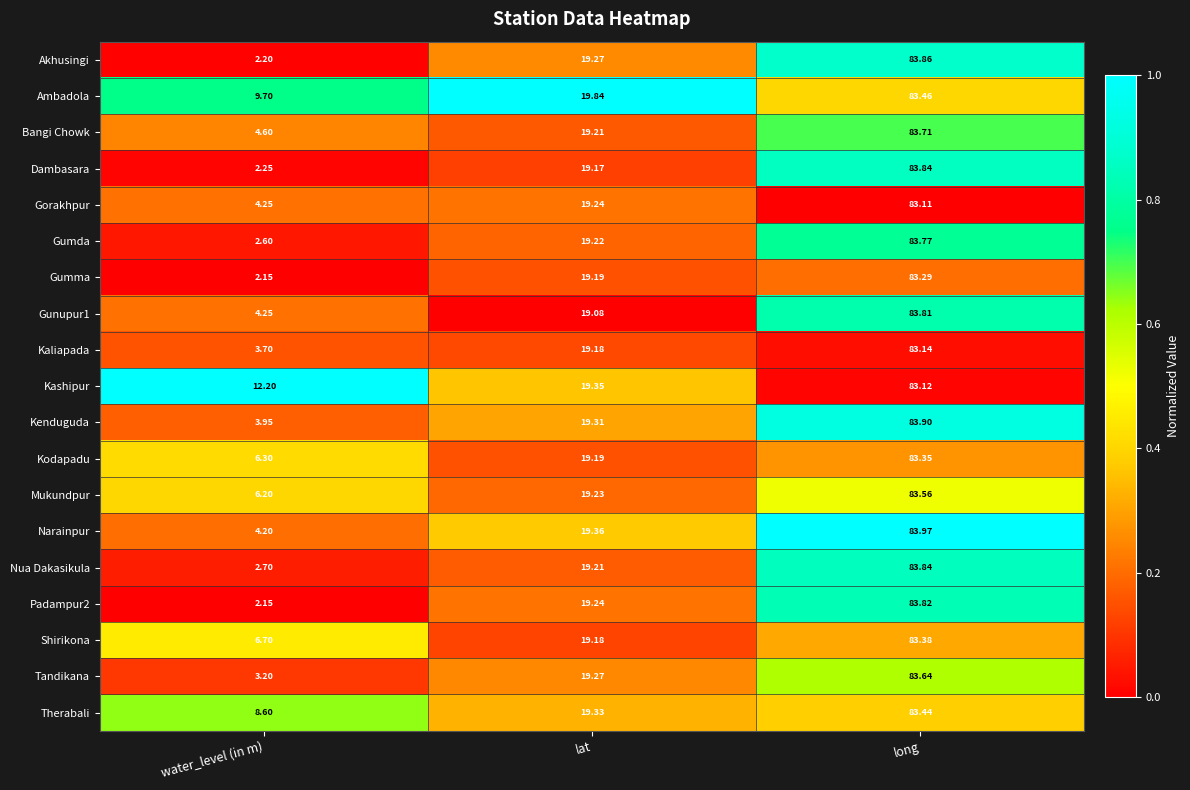

List the labels in order of Bangi Chowk value, smallest first.

water_level (in m), lat, long